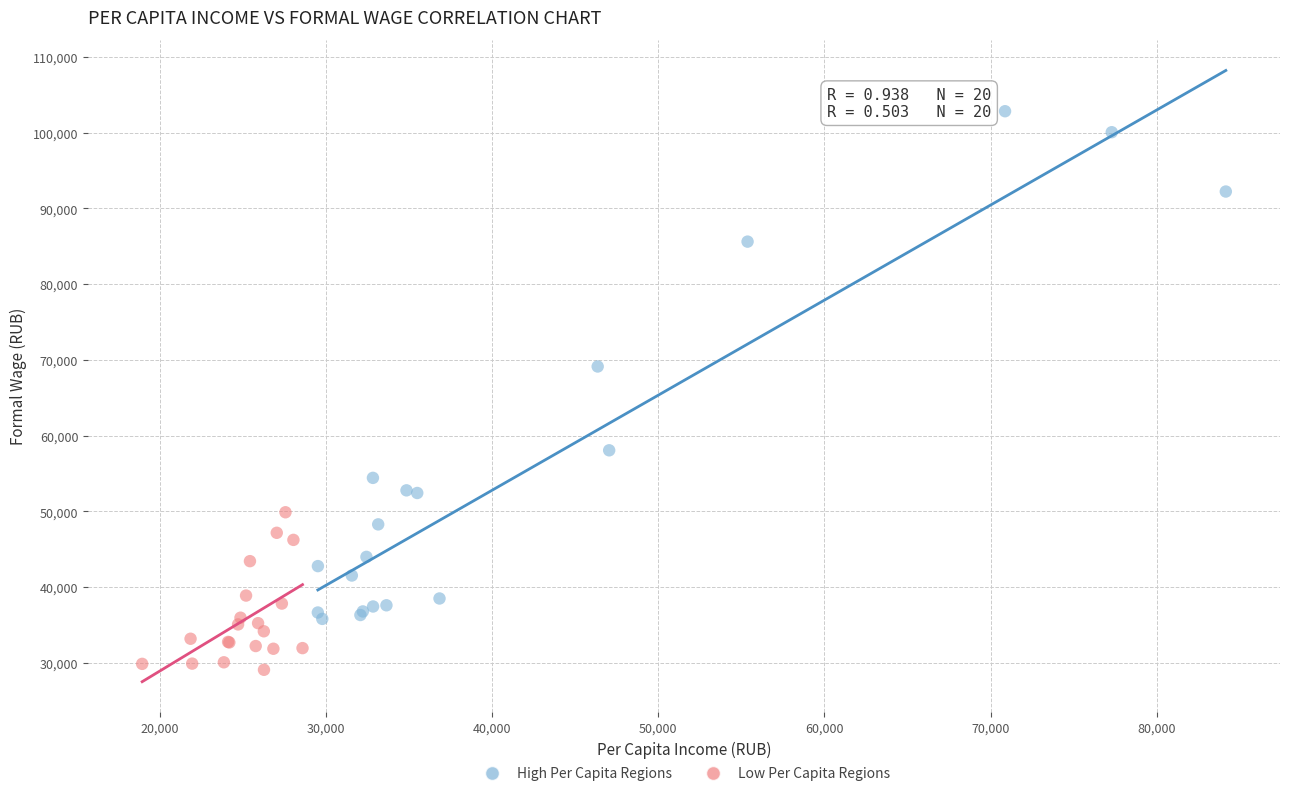

Which series reaches the maximum Y coordinate?

High Per Capita Regions